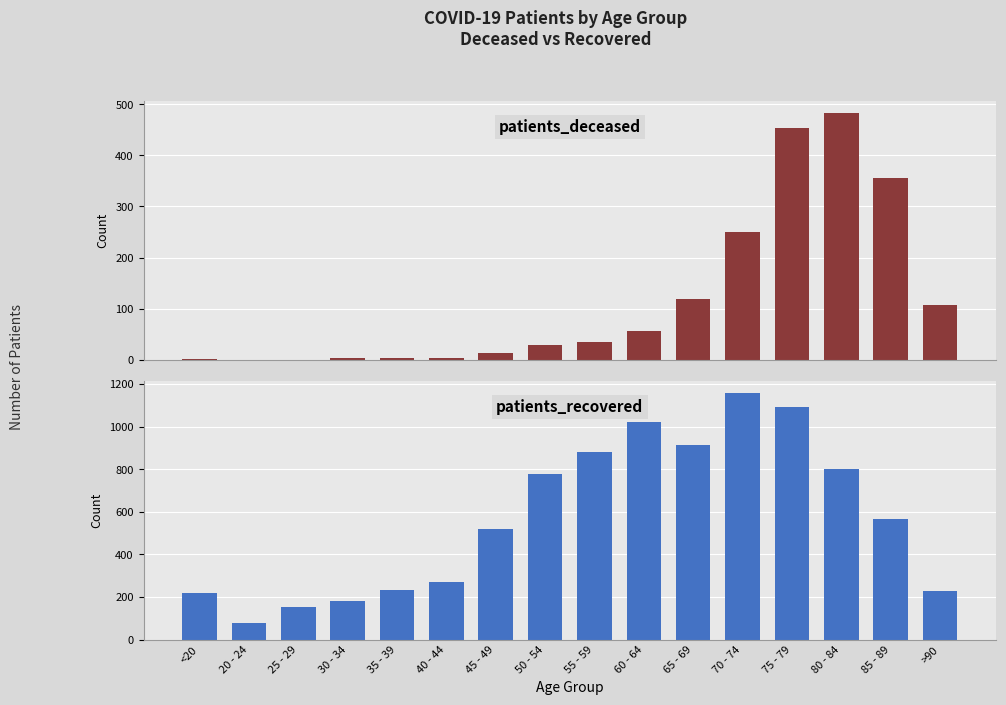

The patients_recovered series shows 1940 at 70 - 74. True or false?

False